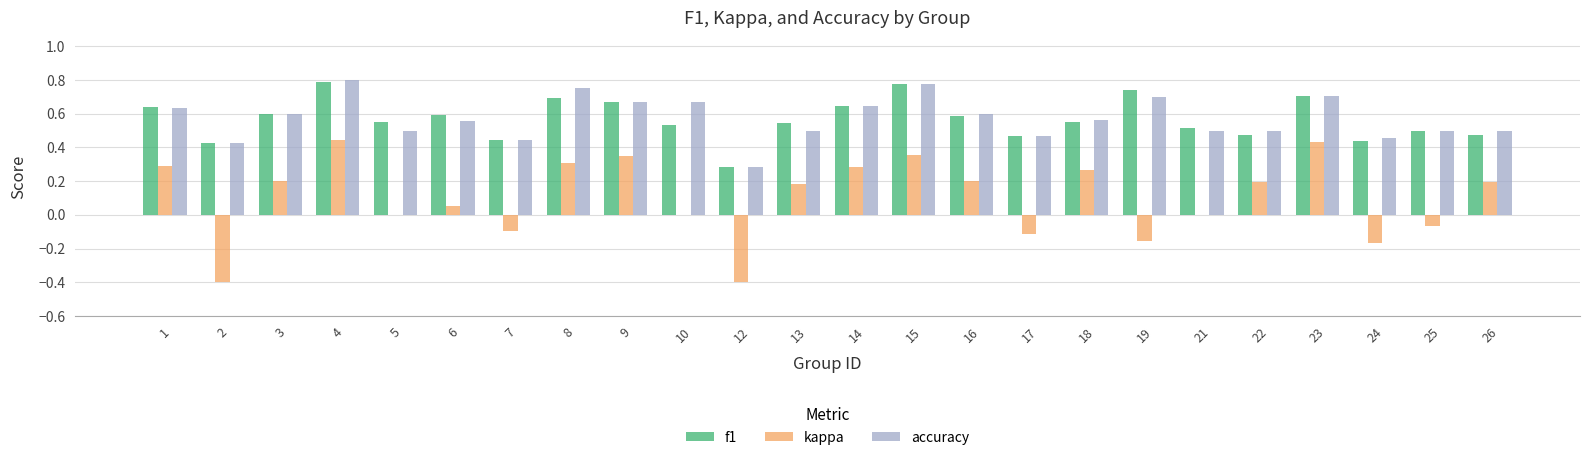

How many categories are shown in the chart?

24